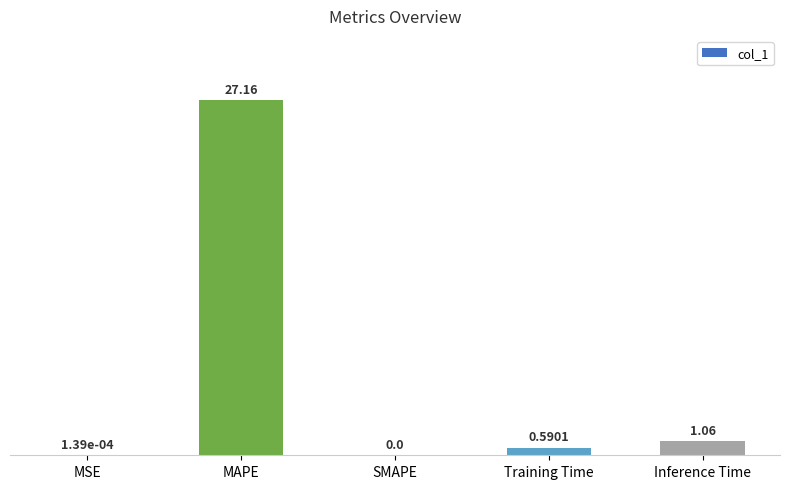

Which label corresponds to the largest value in the chart?

MAPE